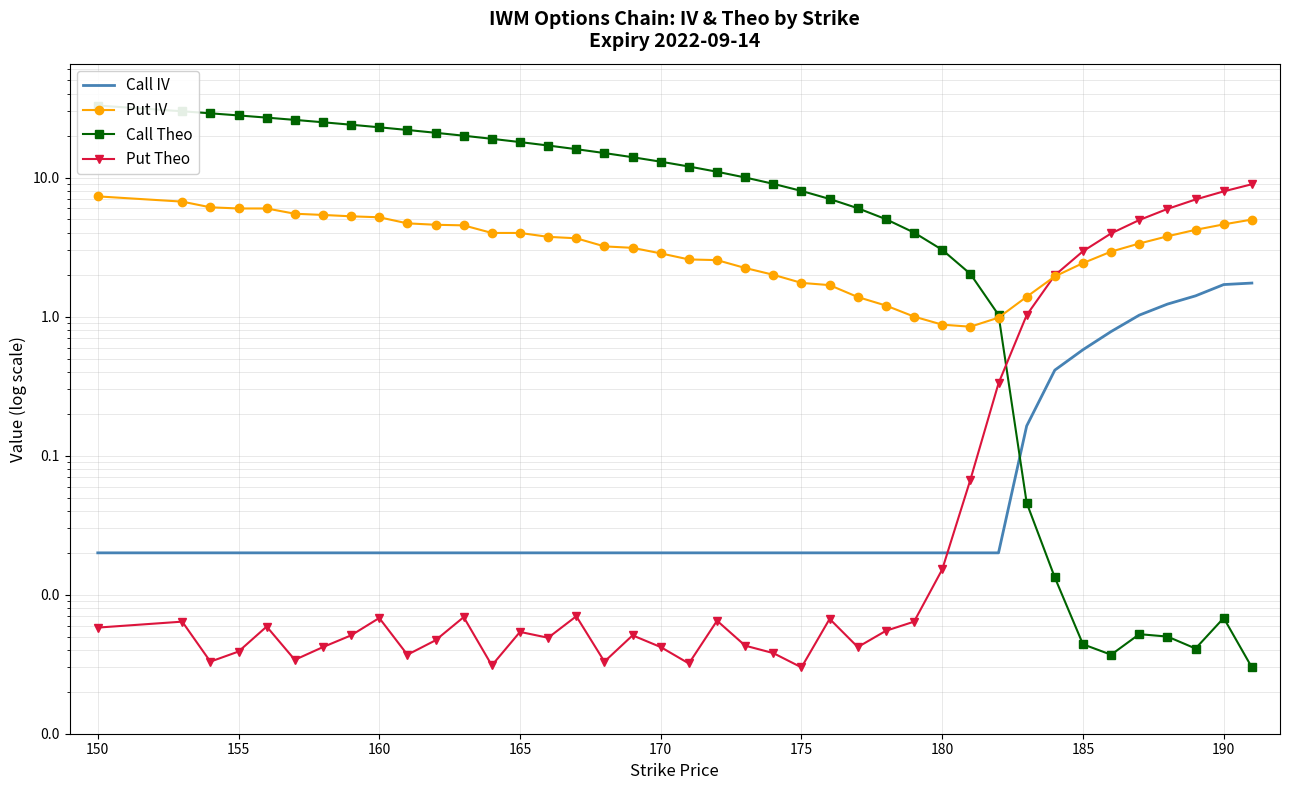

True or false: Put Theo and Call Theo cross at least once.

True